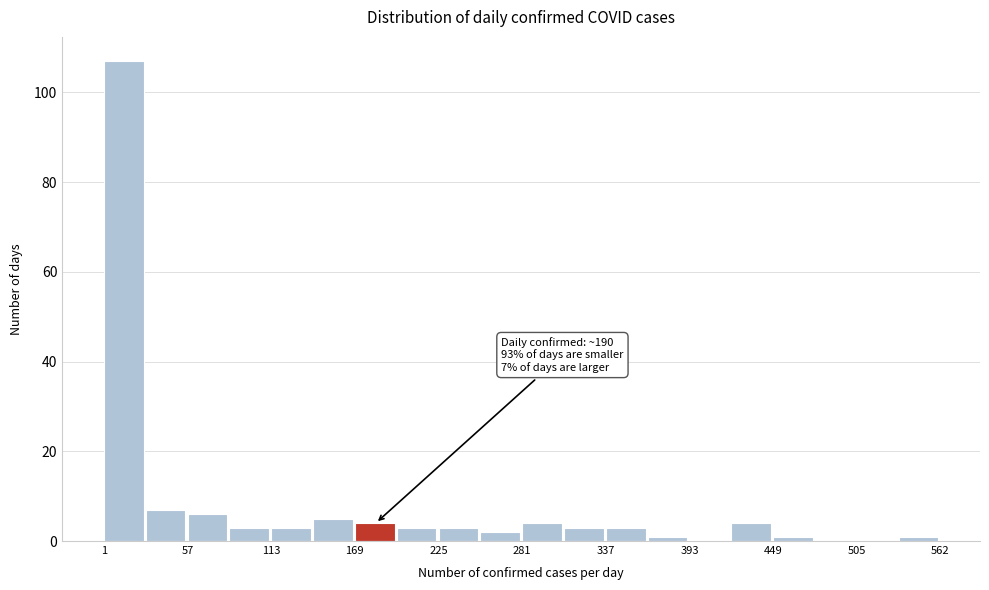

Read against the x-axis, roughly where is the centre of the tallest bar?

10